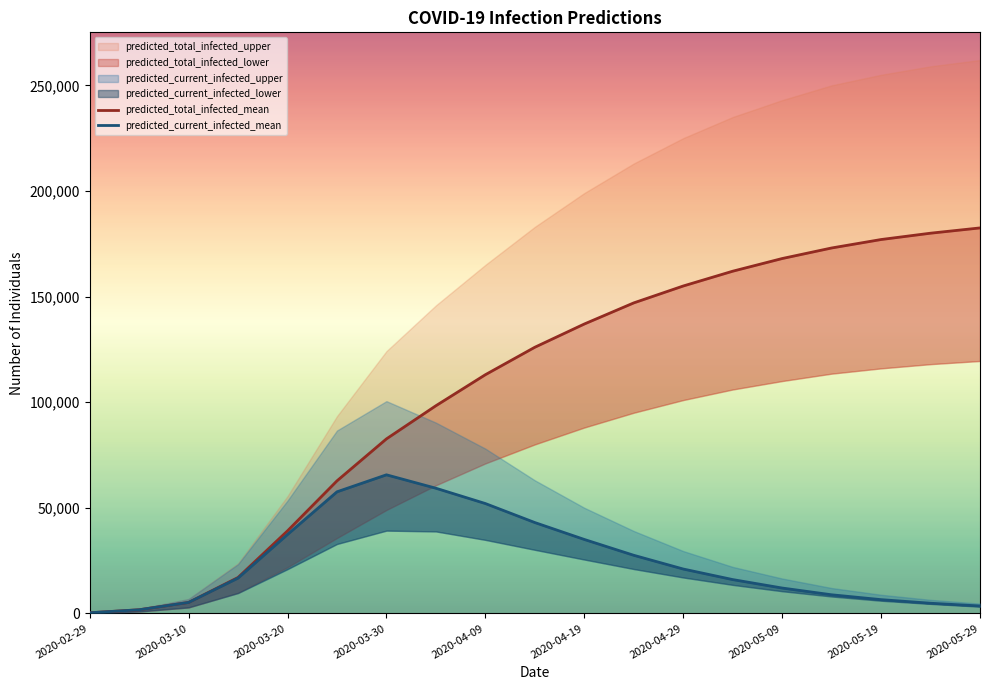

True or false: predicted_current_infected_mean and predicted_total_infected_mean intersect in this chart.

False